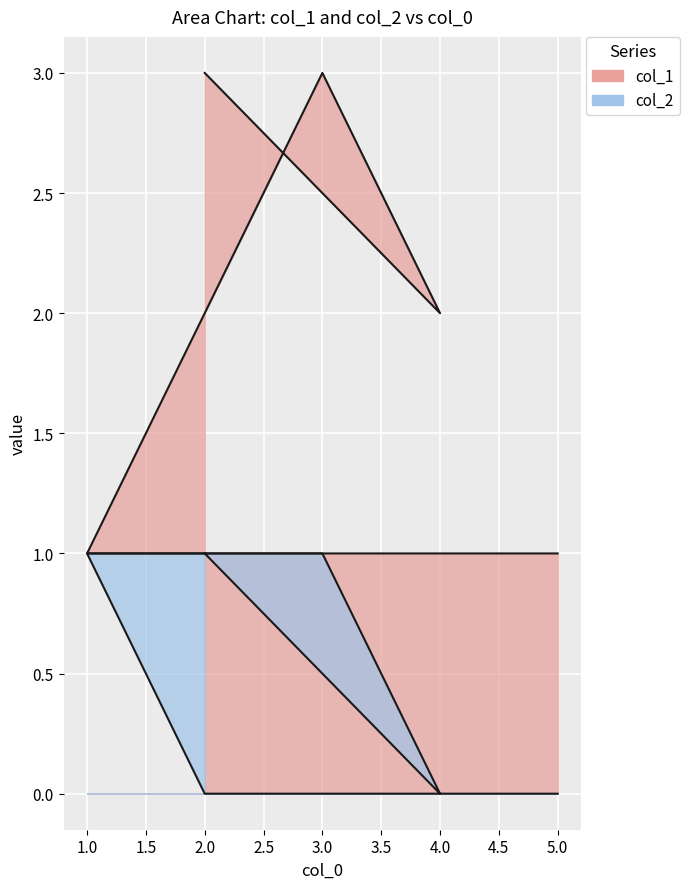

Which has a higher value, 4 or 3?

3